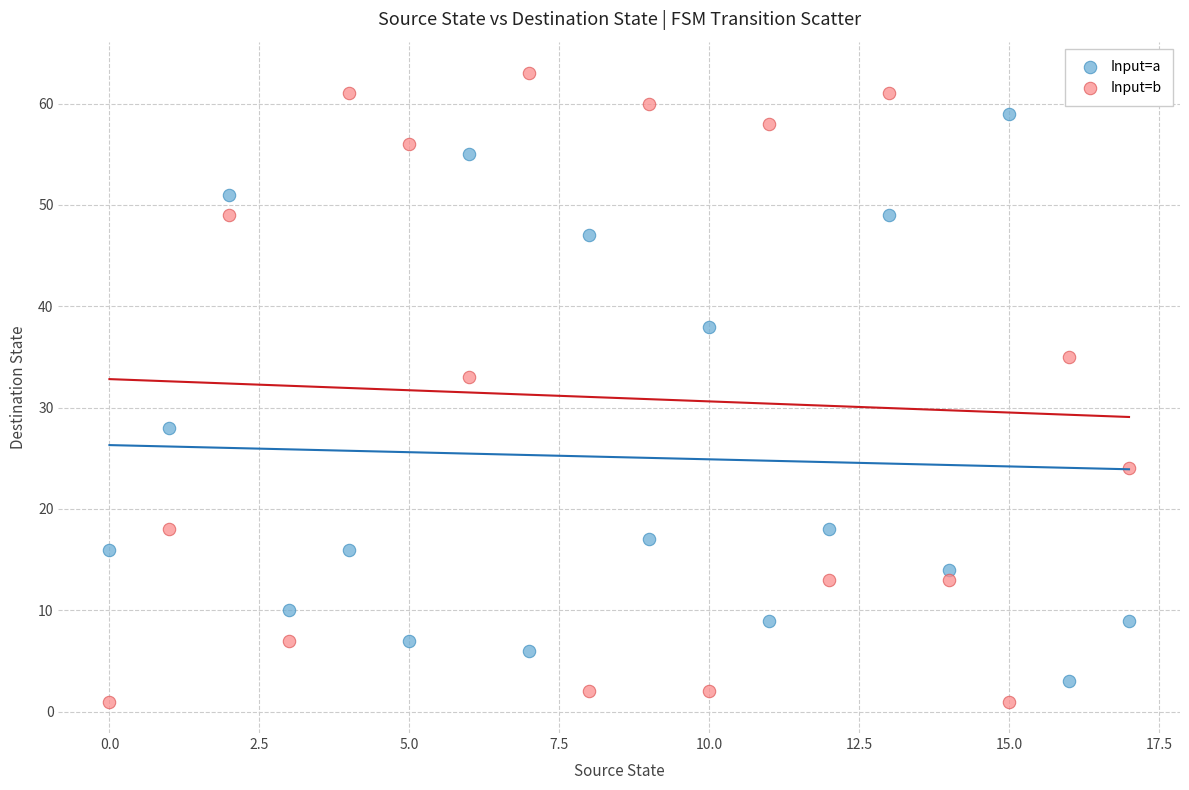

Which series has the widest spread of Y values?

Input=b